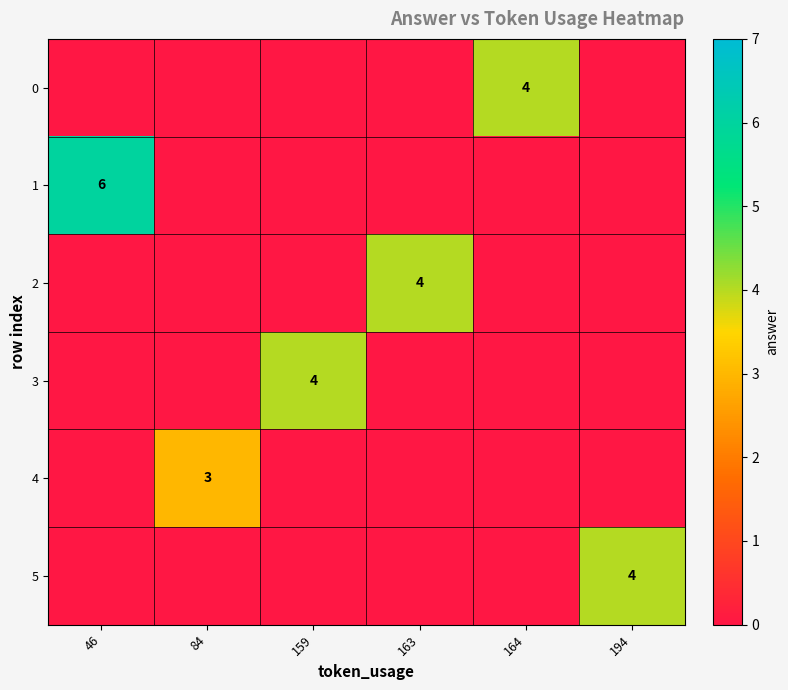

At which category is the sum across all series the highest?

46